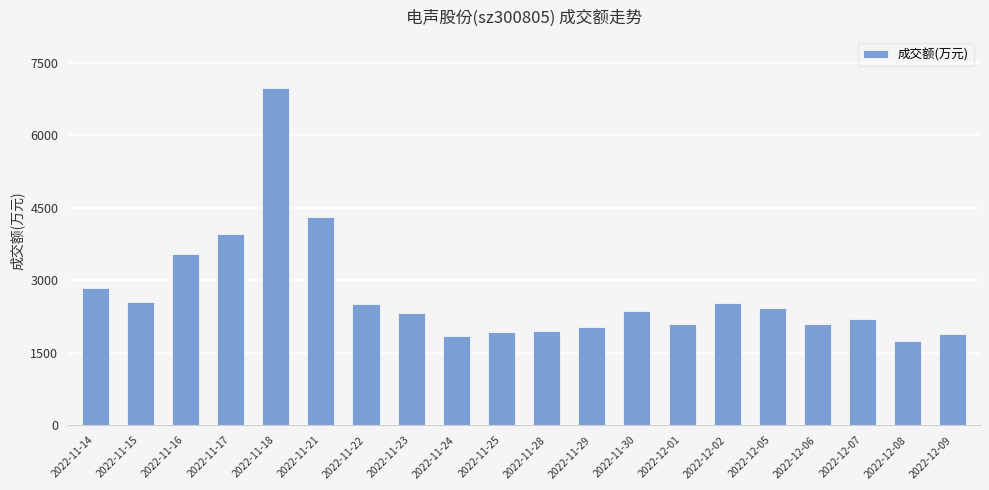

What is the change in value from 2022-11-21 to 2022-11-25?

-2375